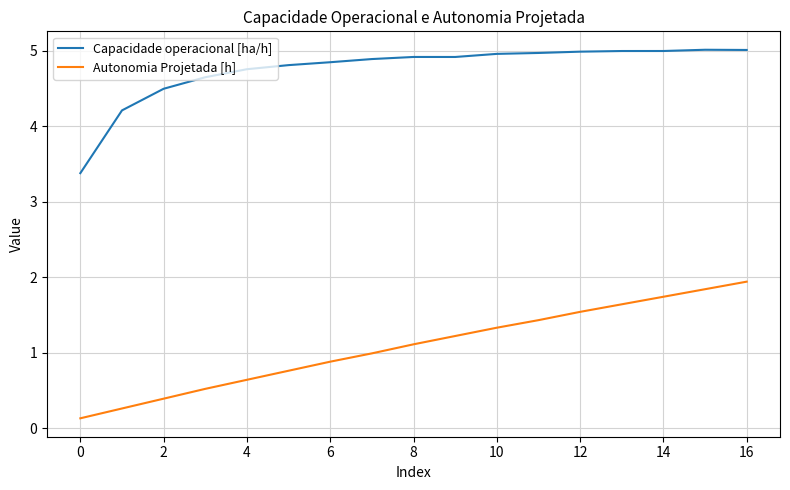

What is the lowest value of the Capacidade operacional [ha/h] series?

3.4